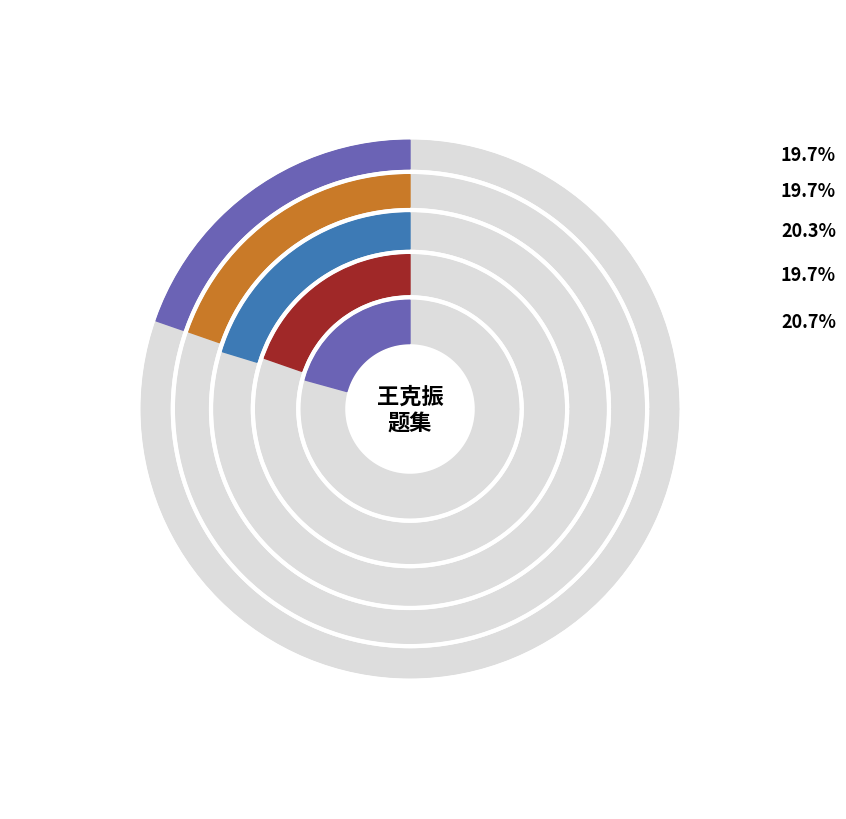

The 确斋为礼舍丰城王克振题 其二 slice represents 20% of the pie. True or false?

True